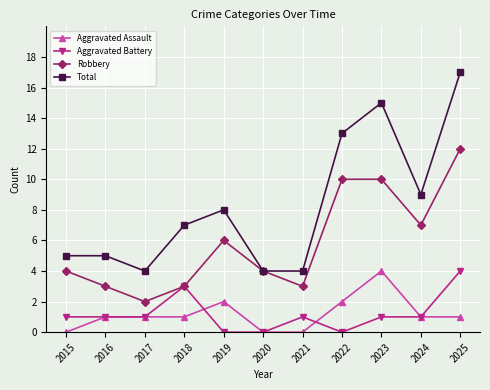

How many distinct data groups are displayed?

4